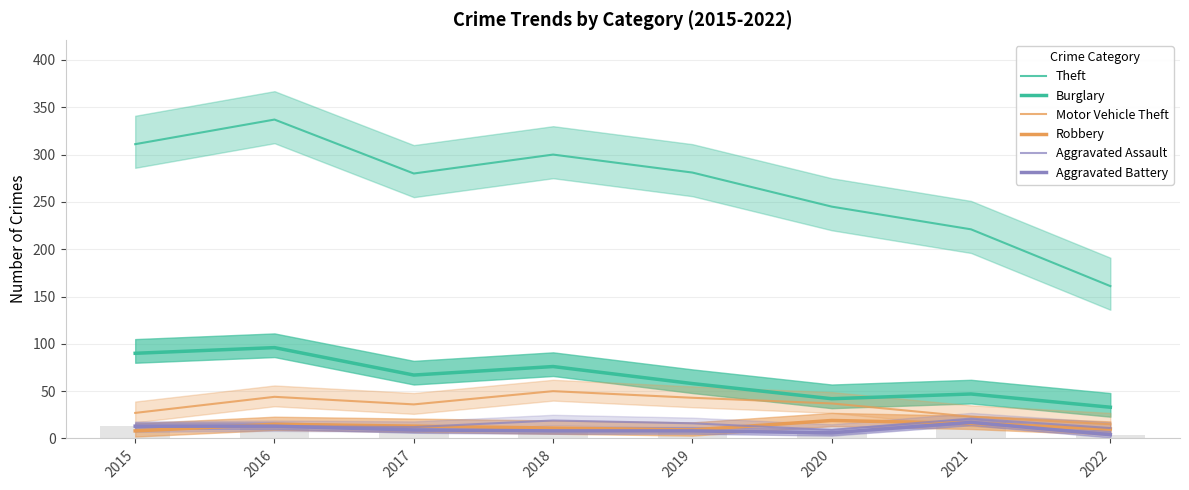

Reading left to right, what are all the values shown in this chart?

Theft: 2015=311	2016=337	2017=280	2018=300	2019=281	2020=245	2021=221	2022=161
Burglary: 2015=90	2016=96	2017=67	2018=76	2019=58	2020=42	2021=47	2022=33
Motor Vehicle Theft: 2015=27	2016=44	2017=36	2018=50	2019=43	2020=37	2021=23	2022=15
Robbery: 2015=8	2016=15	2017=13	2018=11	2019=9	2020=19	2021=16	2022=10
Aggravated Assault: 2015=12	2016=13	2017=12	2018=19	2019=16	2020=9	2021=21	2022=11
Aggravated Battery: 2015=13	2016=13	2017=9	2018=8	2019=8	2020=6	2021=17	2022=4